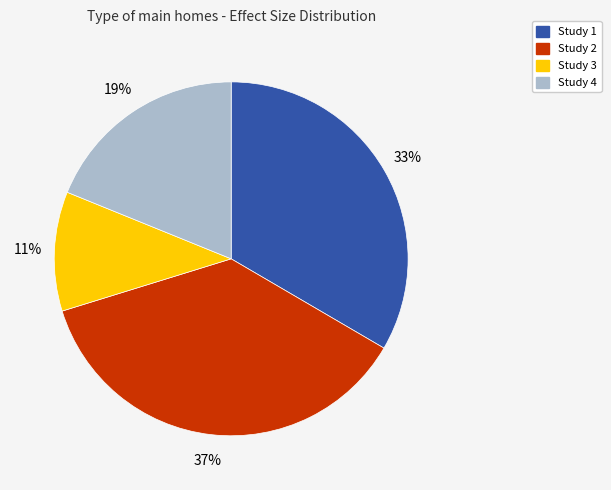

To the nearest percent, what is the difference between the largest and smallest slice percentages?

26%